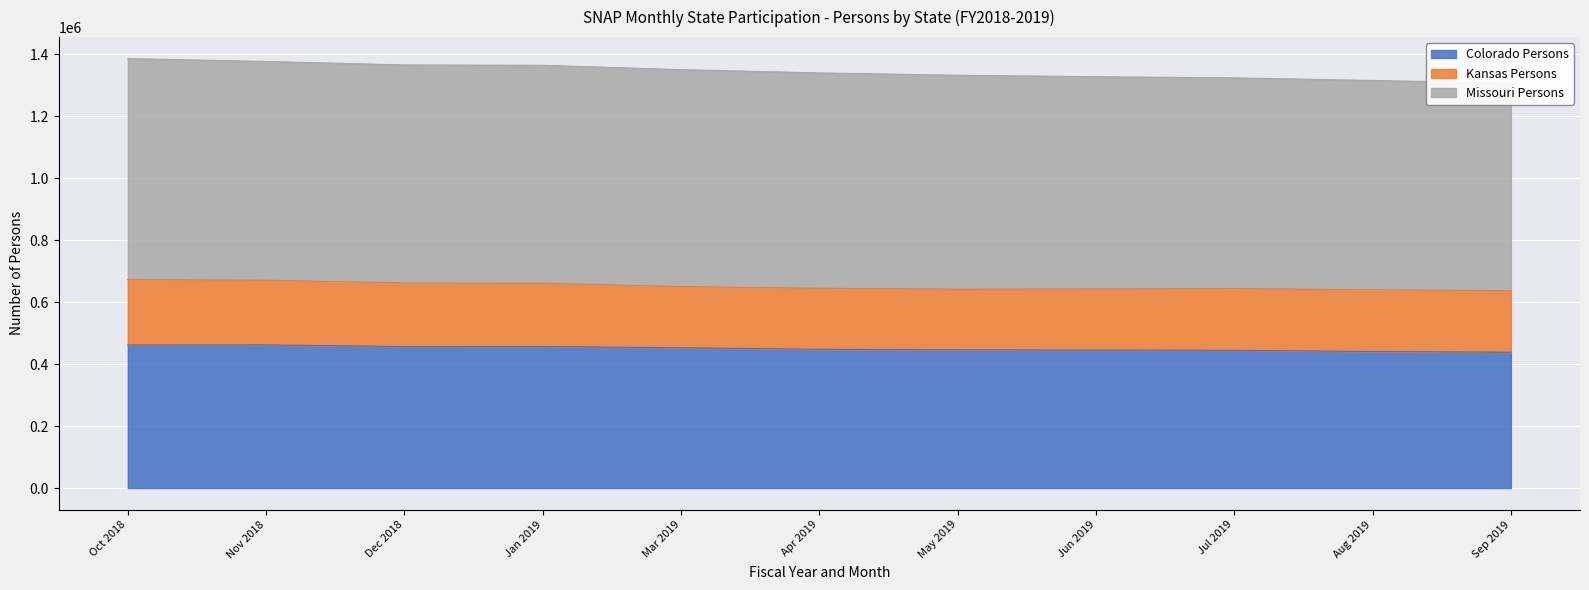

Is the value of Kansas Persons at Sep 2019 greater than the value of Colorado Persons at Mar 2019?

No